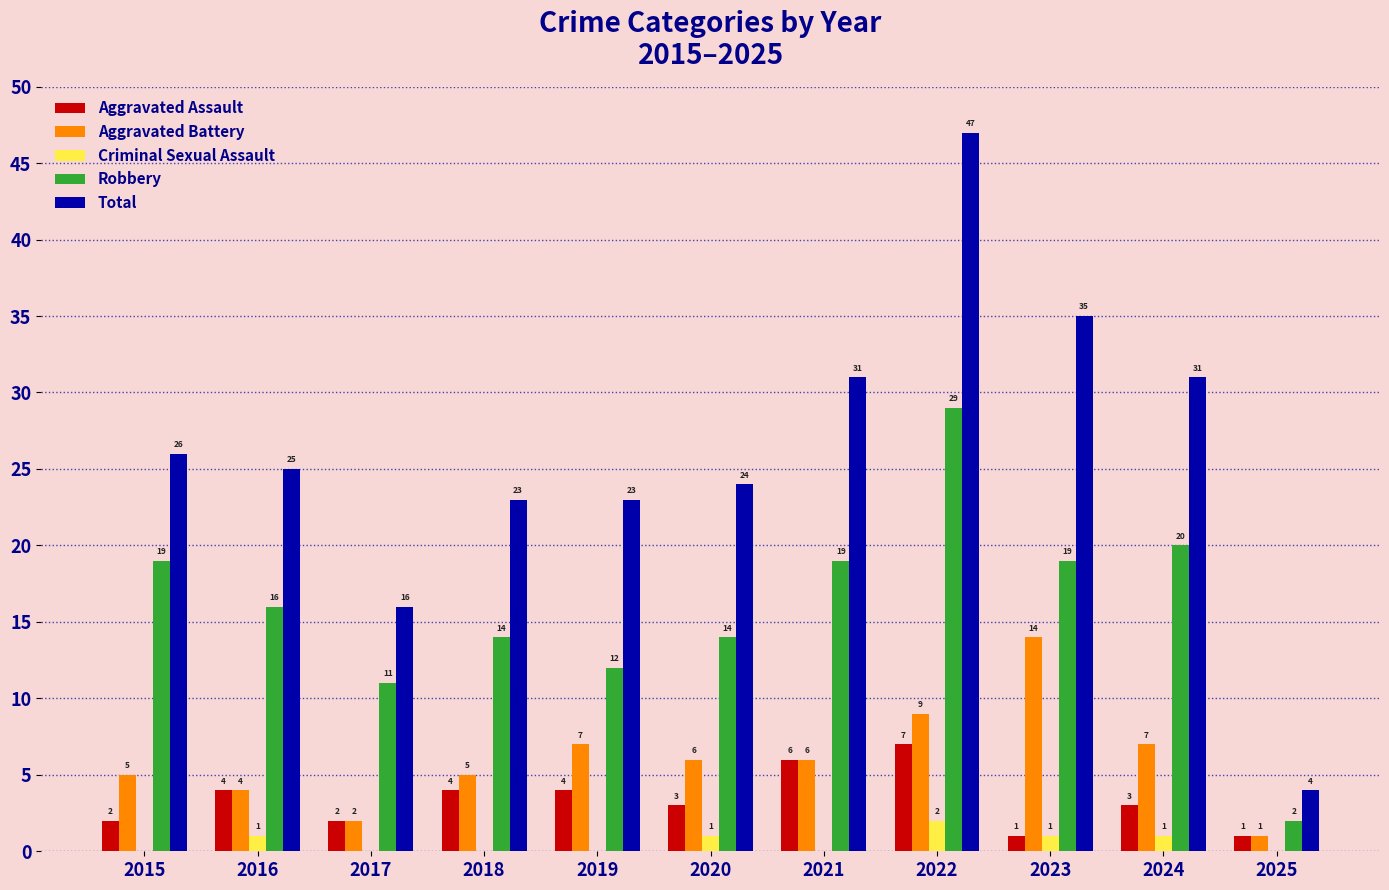

Which series has the widest spread of values?

Total